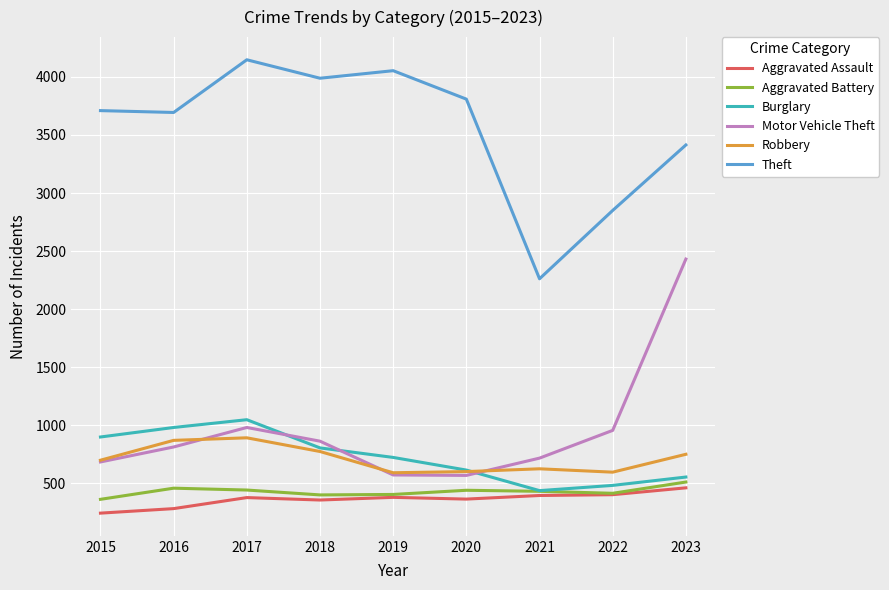

Which series has the largest total across all categories?

Theft